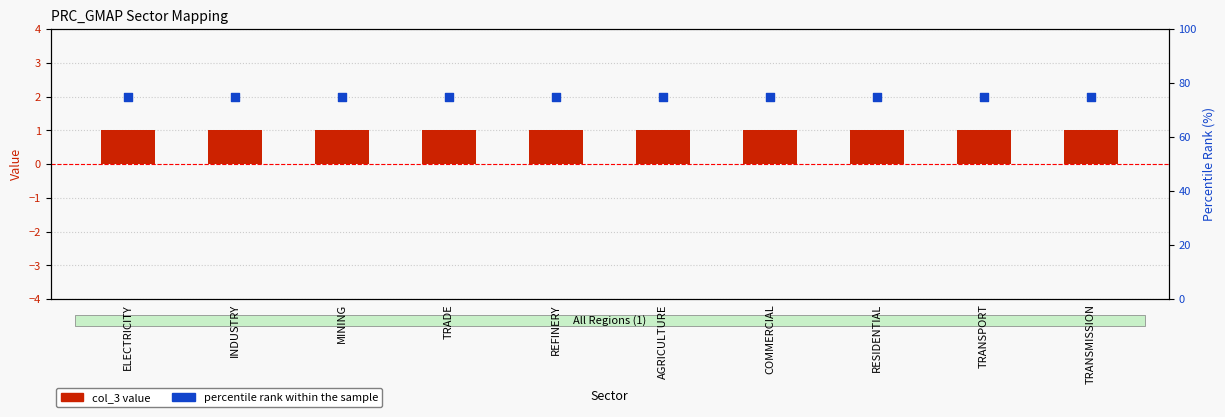

Which series contains the lowest Y value?

col_3 value